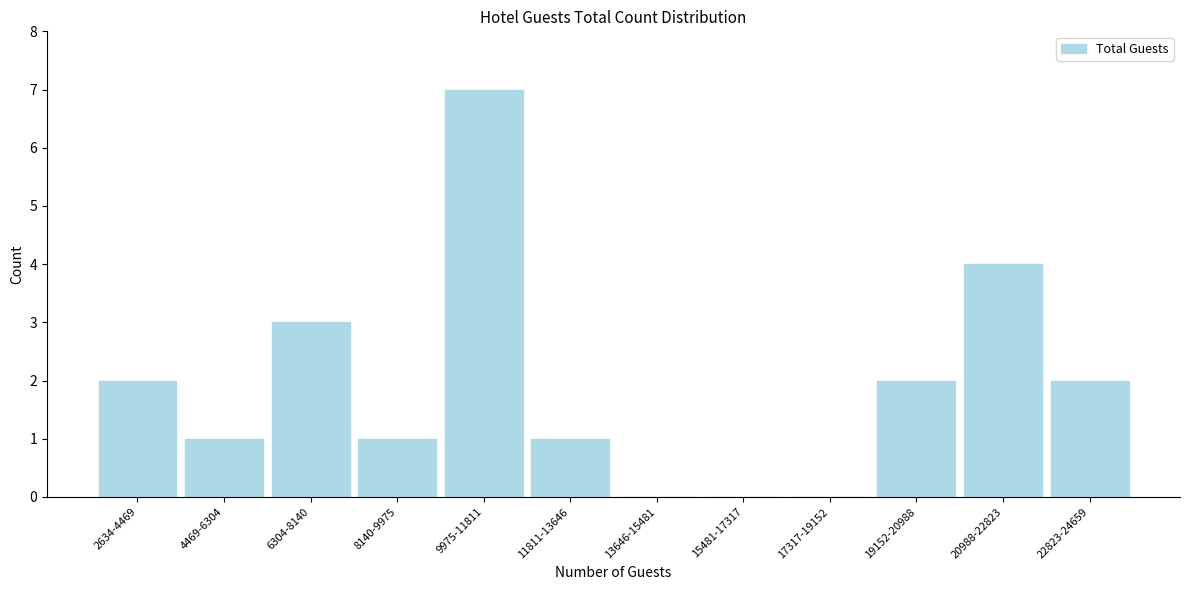

Reading left to right, extract all data points from this chart.

2634-4469=2	4469-6304=1	6304-8140=3	8140-9975=1	9975-11811=7	11811-13646=1	13646-15481=0	15481-17317=0	17317-19152=0	19152-20988=2	20988-22823=4	22823-24659=2